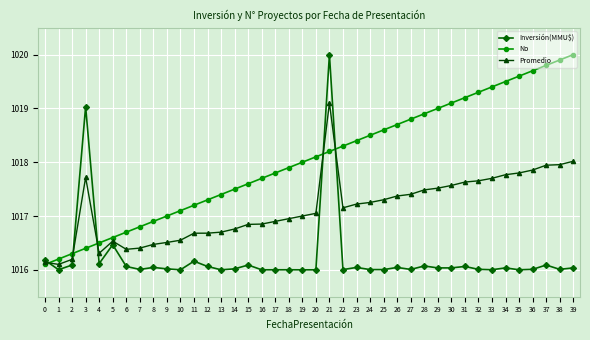

Between 1 and 22, which series saw the biggest shift?

No